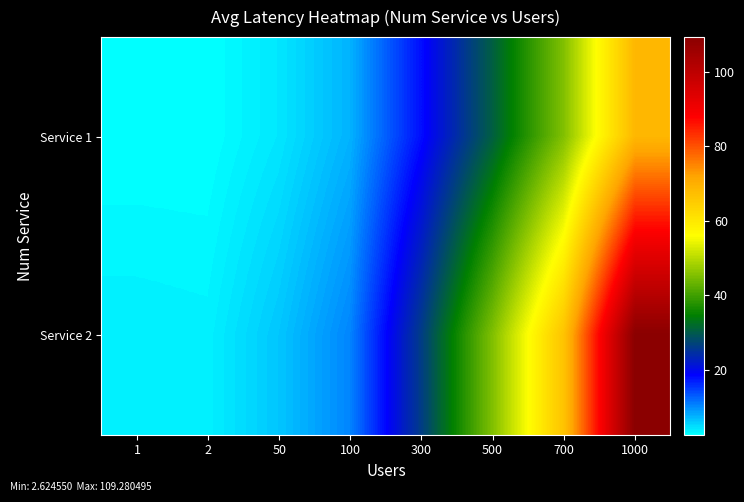

Which series has the largest range (max minus min)?

Service 2